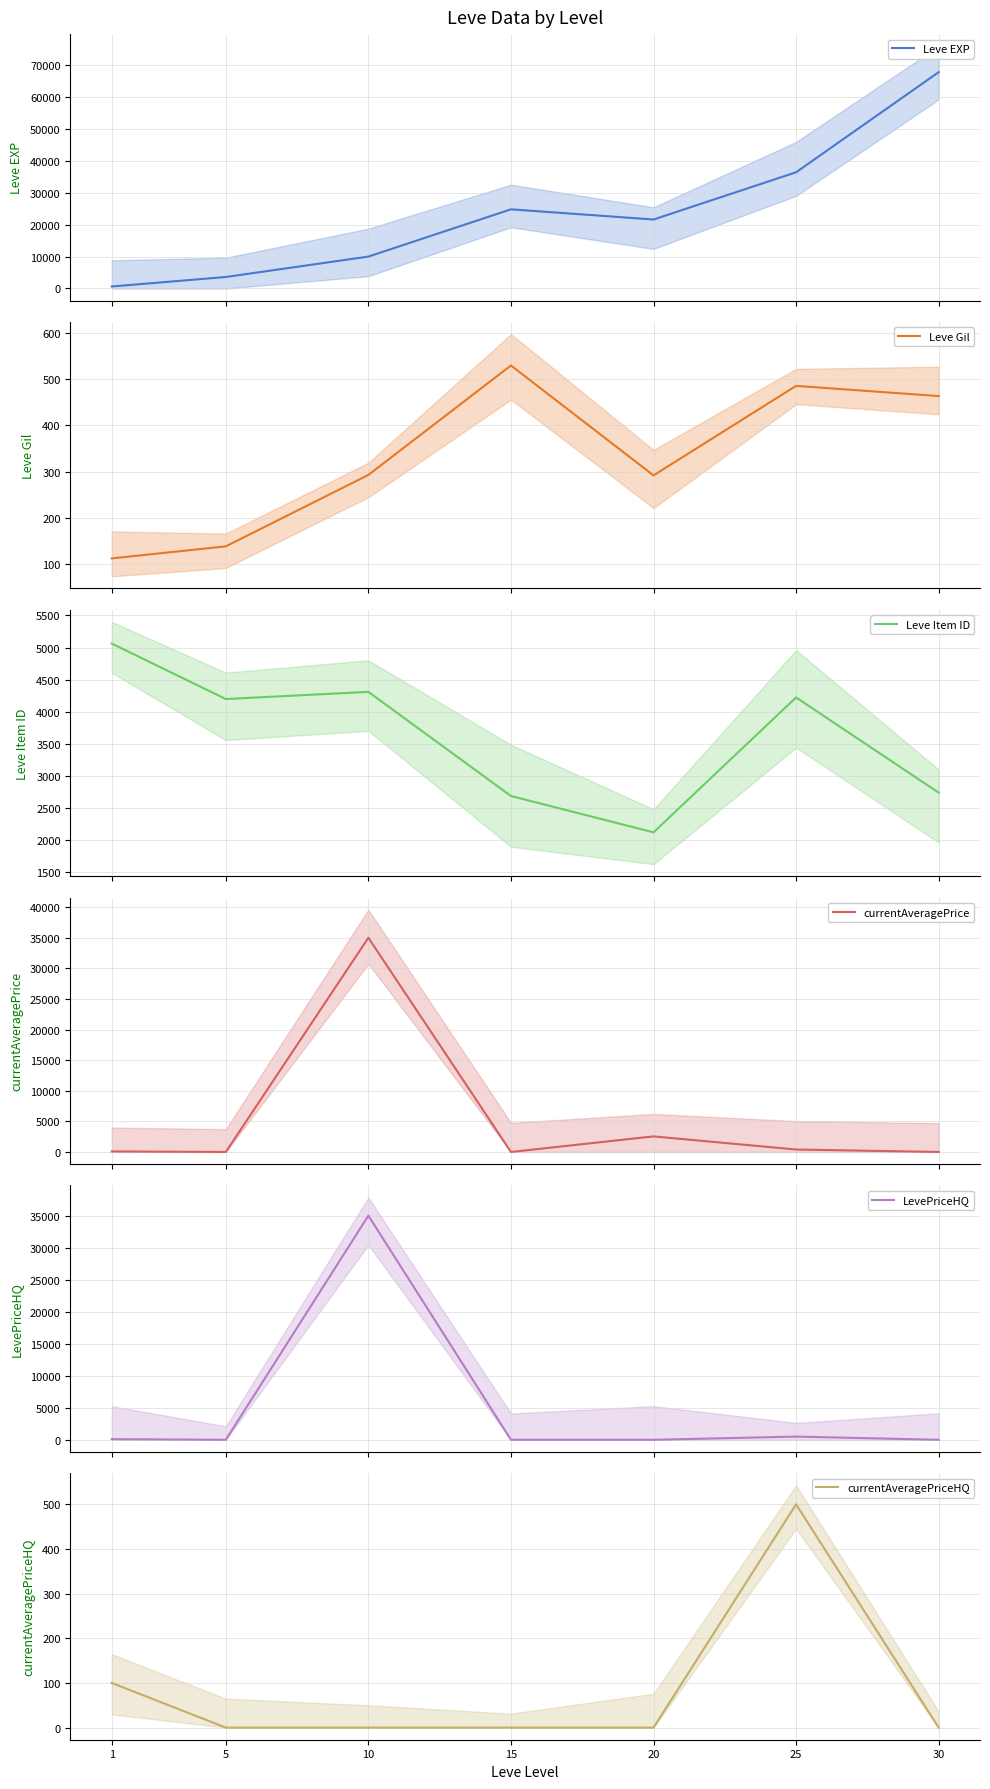

The Leve Item ID series shows 1627.5 at 5. True or false?

False